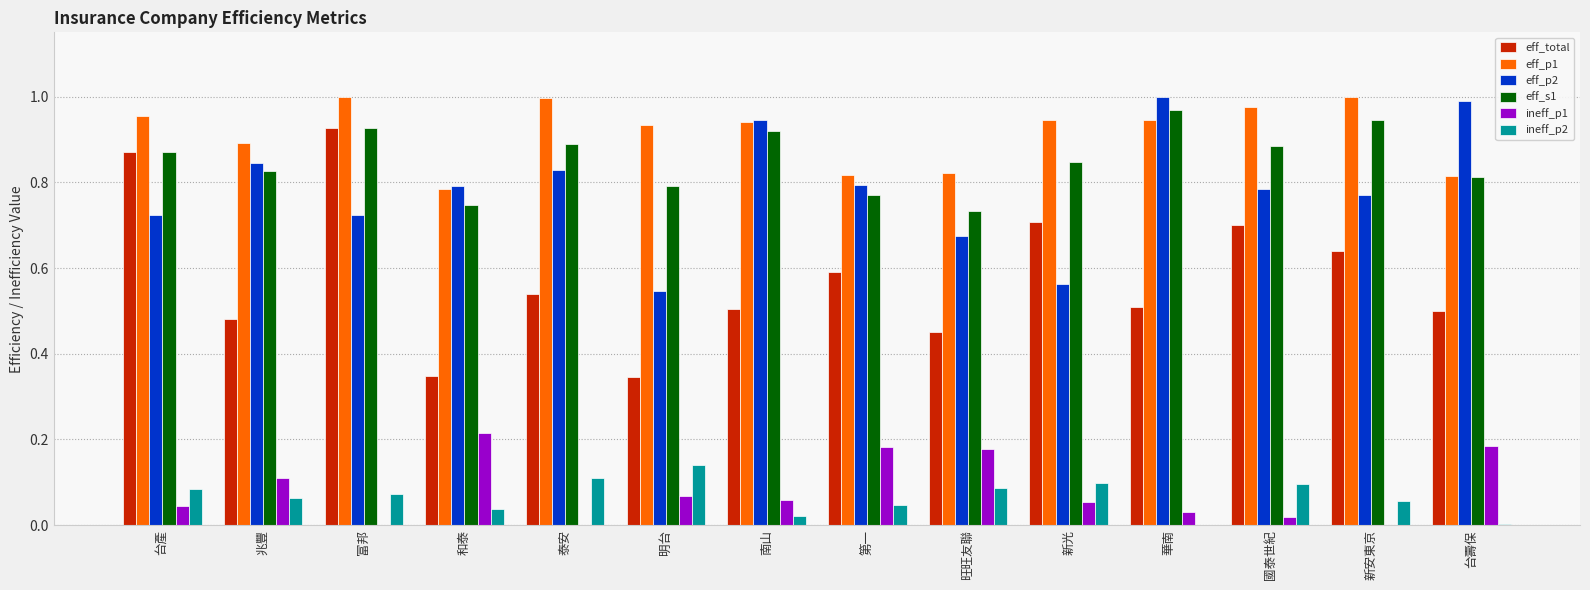

Is the value of eff_s1 at 國泰世紀 greater than the value of ineff_p2 at 和泰?

Yes